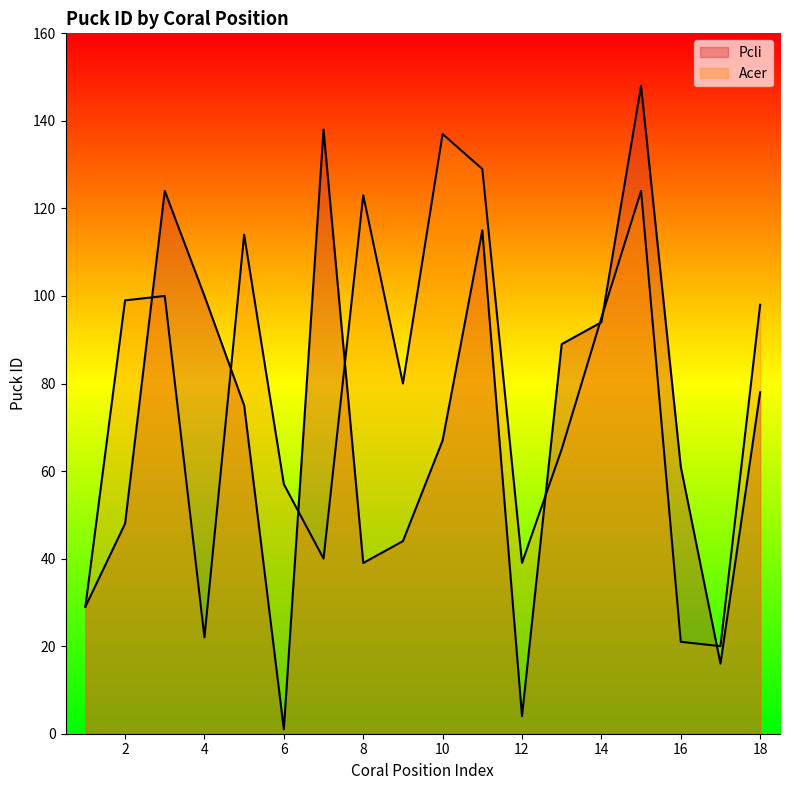

What is the sum of all Acer values?

1392